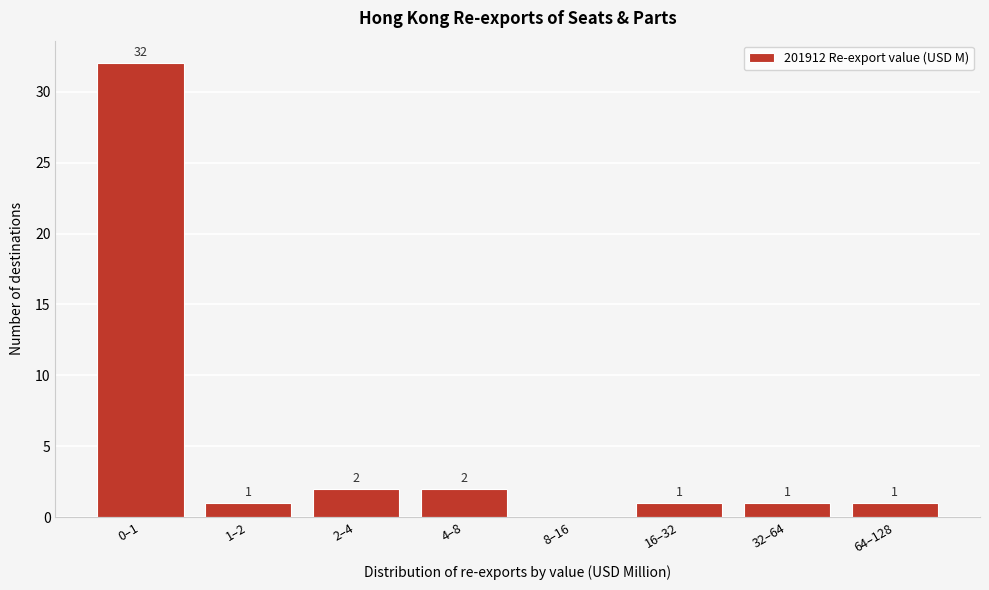

Reading left to right, extract all data points from this chart.

0–1=32	1–2=1	2–4=2	4–8=2	8–16=0	16–32=1	32–64=1	64–128=1